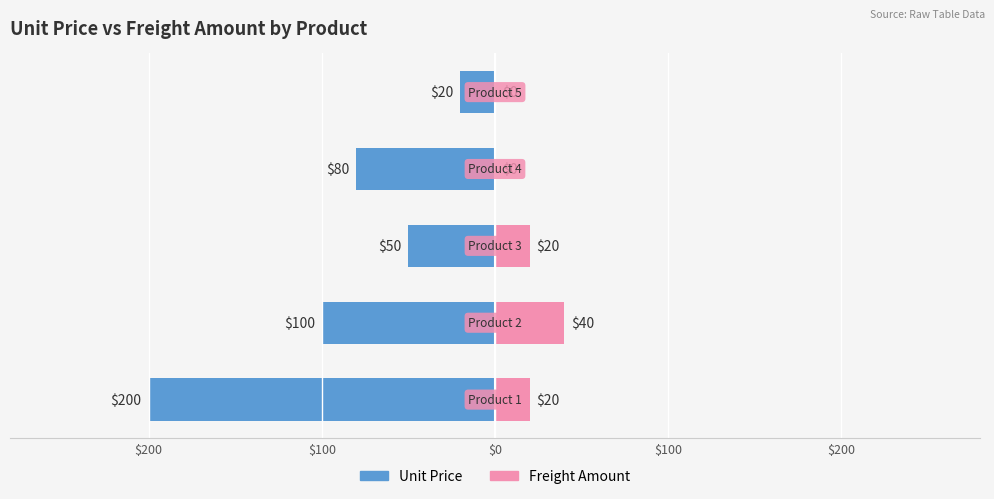

What is the difference between the highest and lowest values at $200?

220